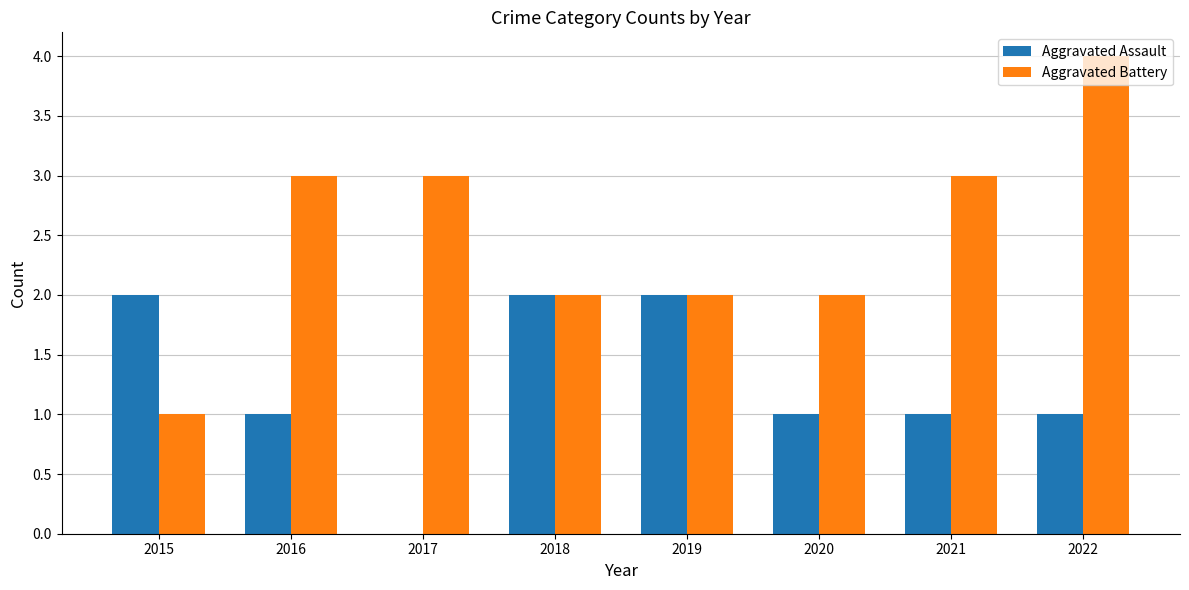

Which series changed the most between 2019 and 2022?

Aggravated Battery